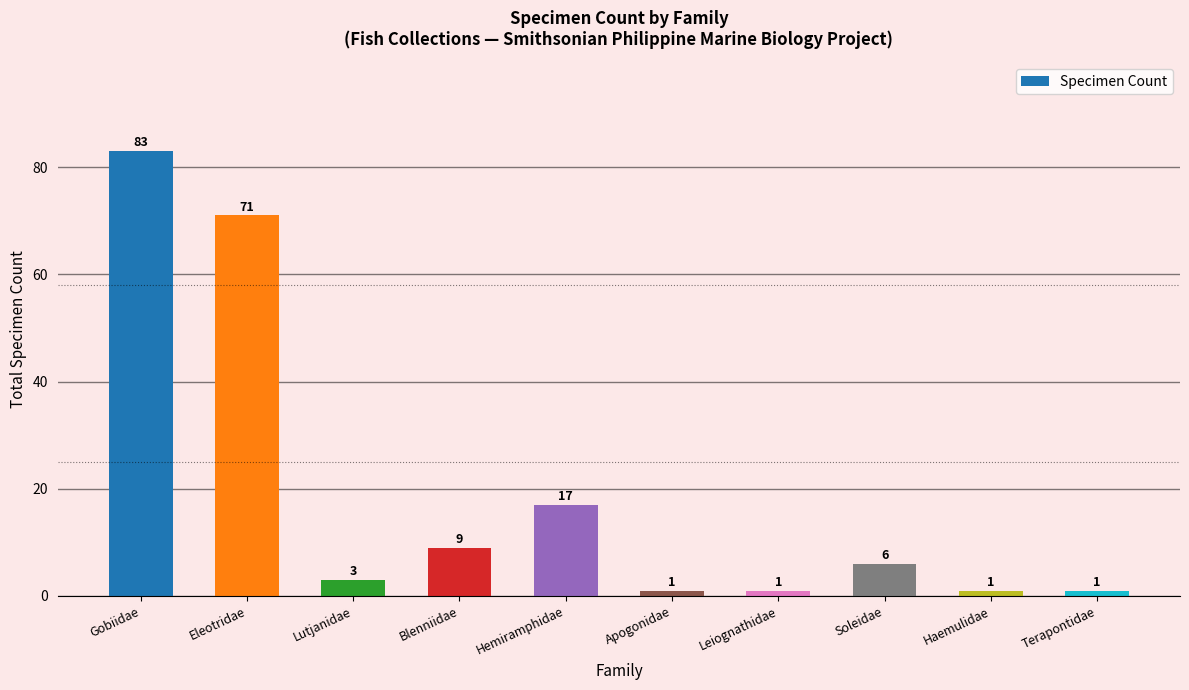

What is the difference between the maximum and minimum values?

82